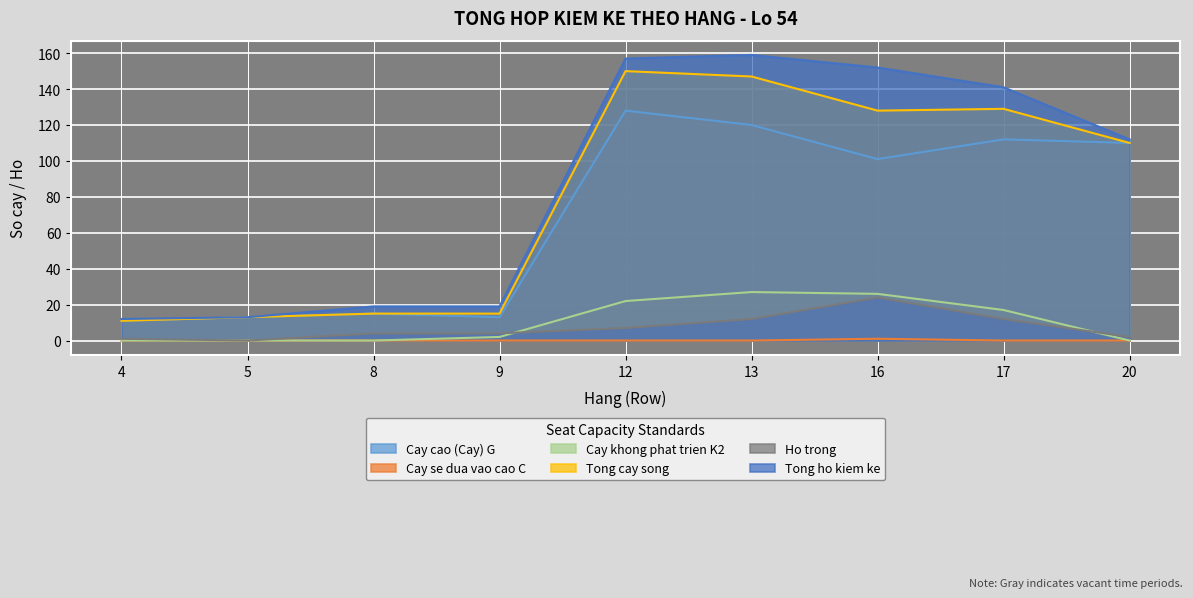

Reading right to left, transcribe all the data shown in this chart.

Cay cao (Cay) G: 110	112	101	120	128	13	15	13	11
Cay se dua vao cao C: 0	0	1	0	0	0	0	0	0
Cay khong phat trien K2: 0	17	26	27	22	2	0	0	0
Tong cay song: 110	129	128	147	150	15	15	13	11
Ho trong: 2	12	24	12	7	4	4	0	1
Tong ho kiem ke: 112	141	152	159	157	19	19	13	12